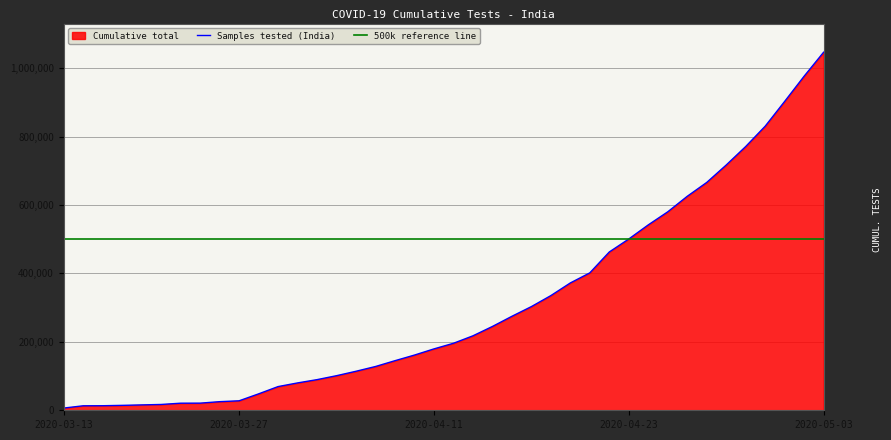

What is the label of the 1st point from the right?

2020-05-03